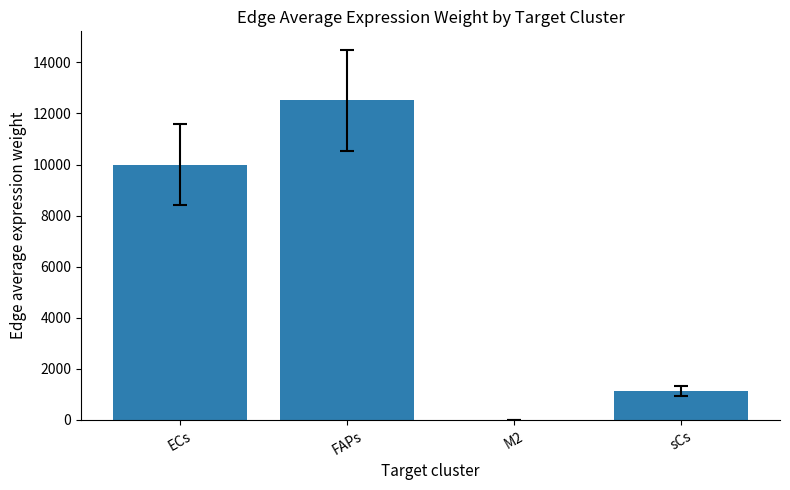

Reading left to right, what are all the values shown in this chart?

9995.1	12519.9	12.2	1133.8